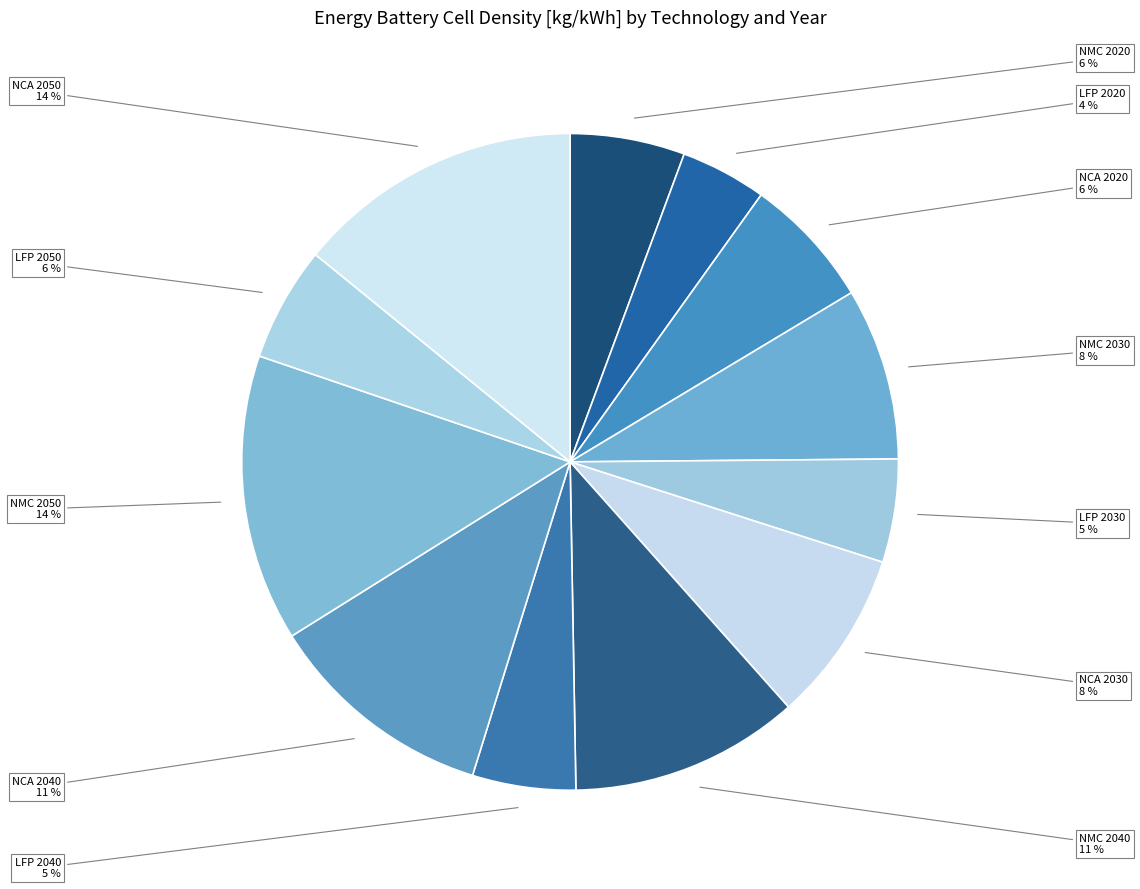

Is there a majority slice in this chart?

No